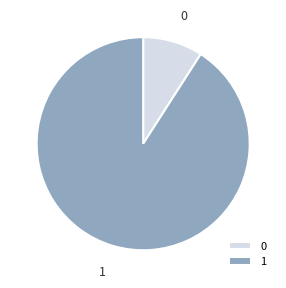

What is the majority slice?

1